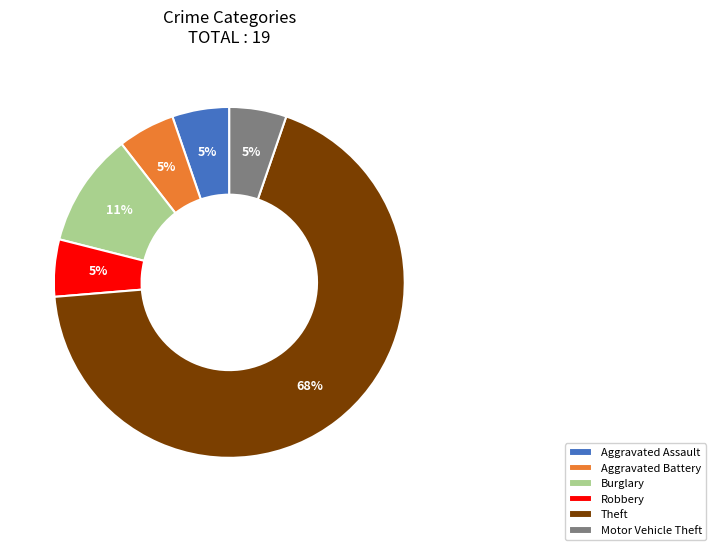

Which slice is the largest?

Theft